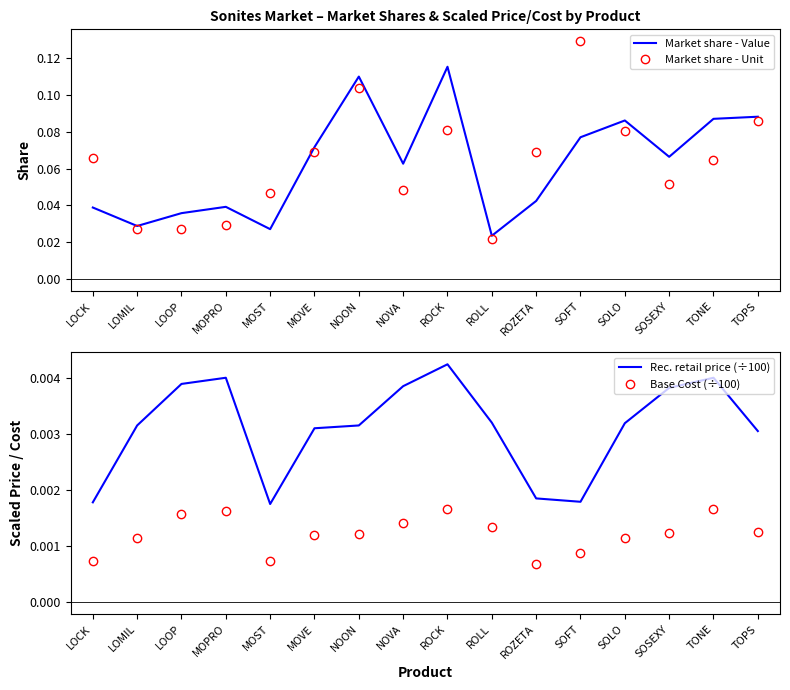

At how many categories does at least one series exceed 0?

16